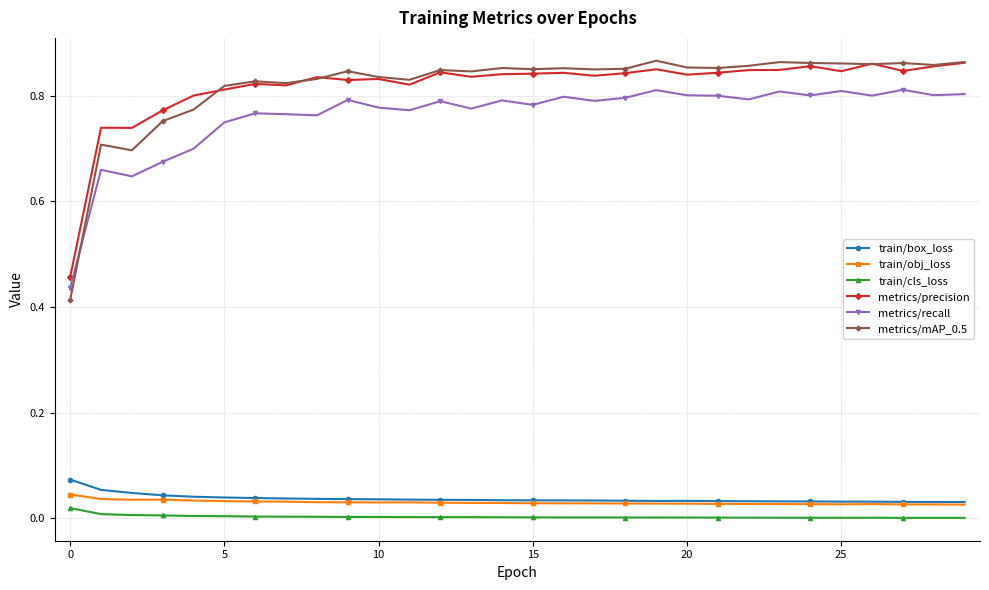

True or false: metrics/recall has more than 0 points higher than both neighbors.

True